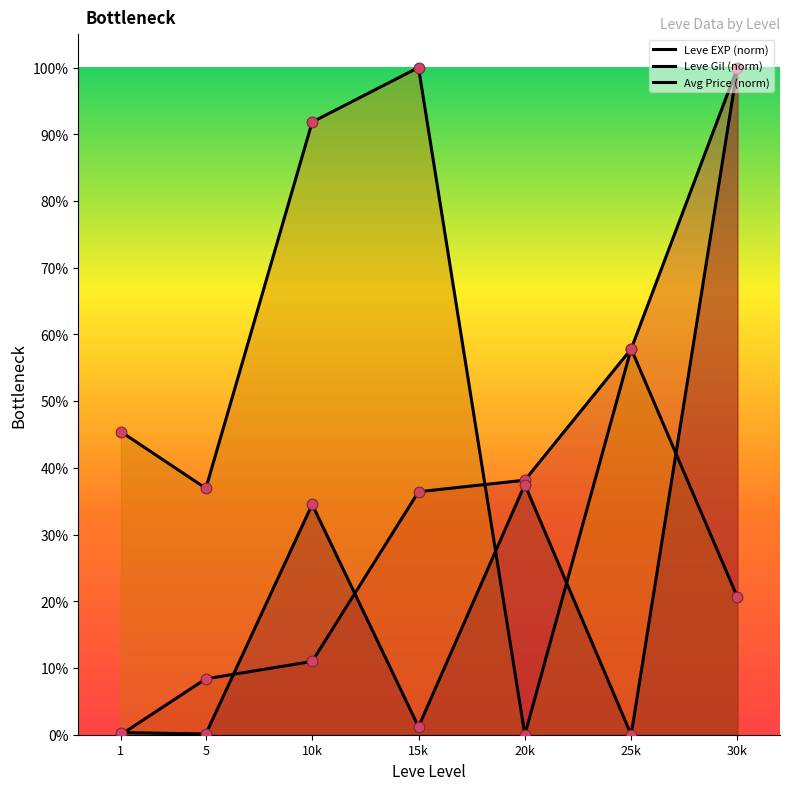

Which series has the largest Y range (max minus min)?

Leve EXP (norm)